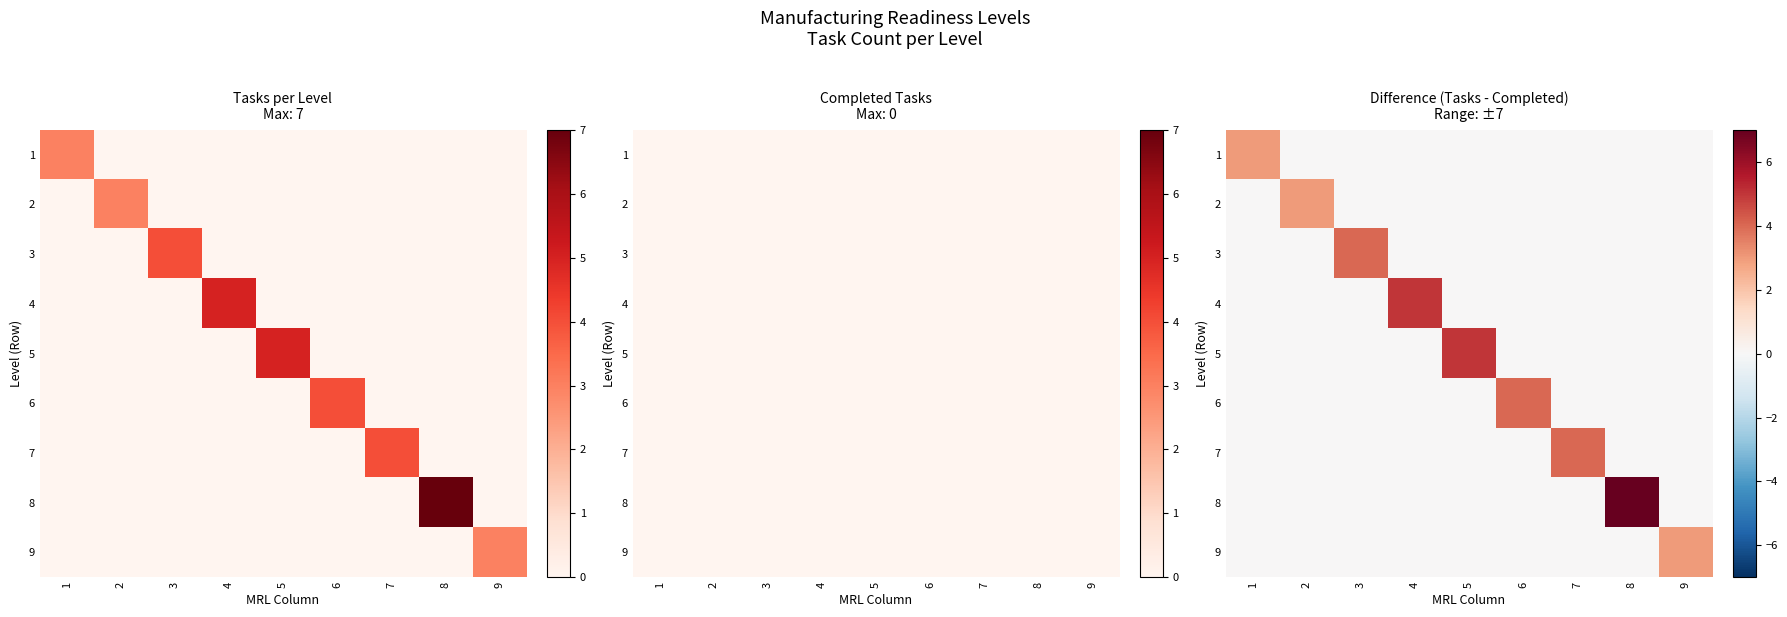

The value of 6 at 9 is 2. True or false?

False